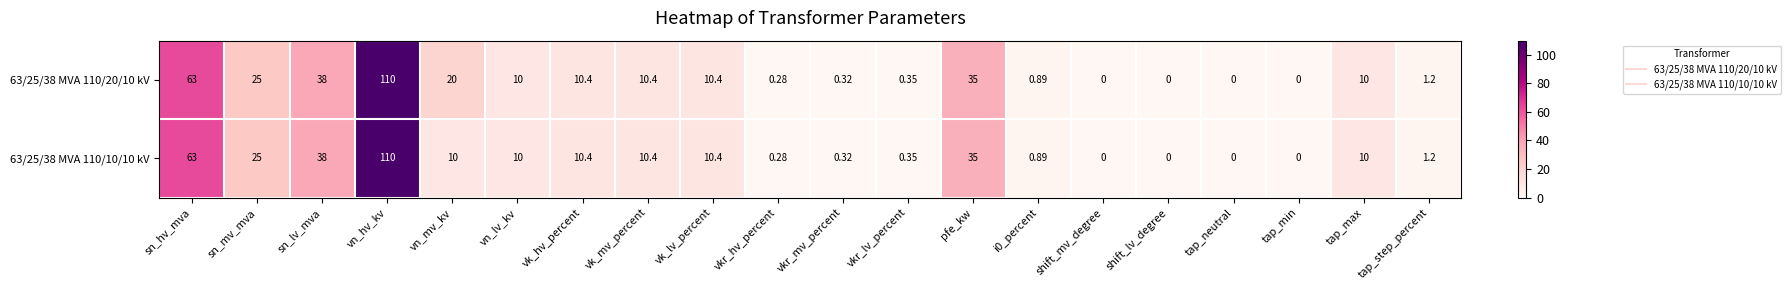

At which label does 63/25/38 MVA 110/10/10 kV reach its peak?

vn_hv_kv